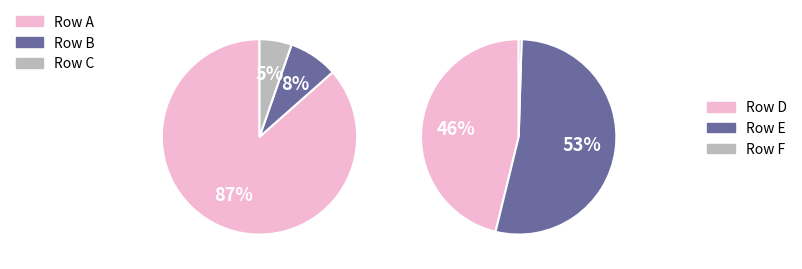

Is it true that 1200 is 13% of the pie?

True